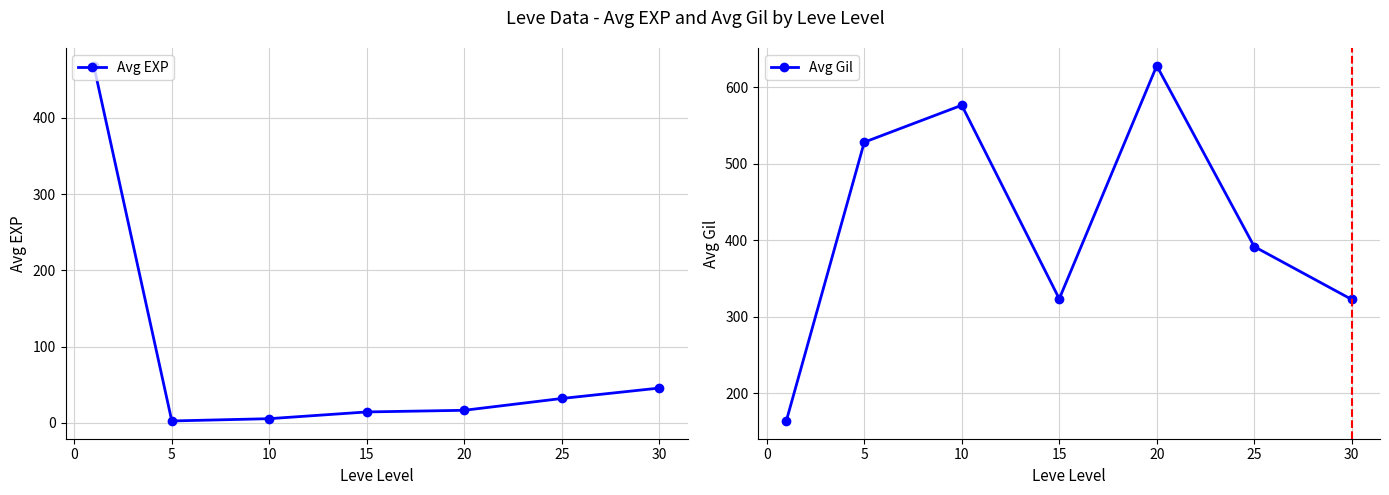

Rank the series by their maximum value, from lowest to highest.

Avg EXP, Avg Gil